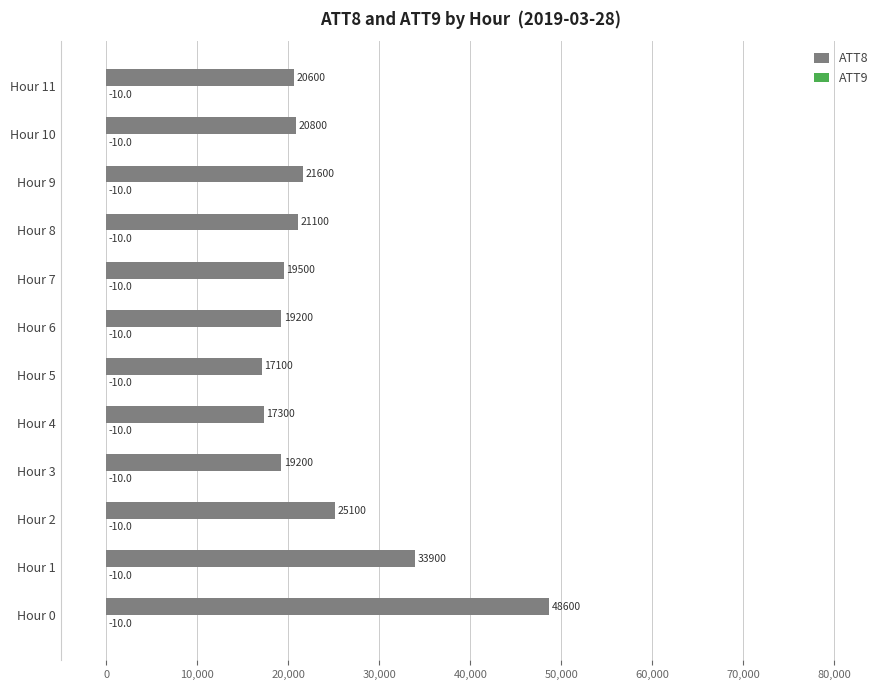

Which series has the largest range (max minus min)?

ATT8